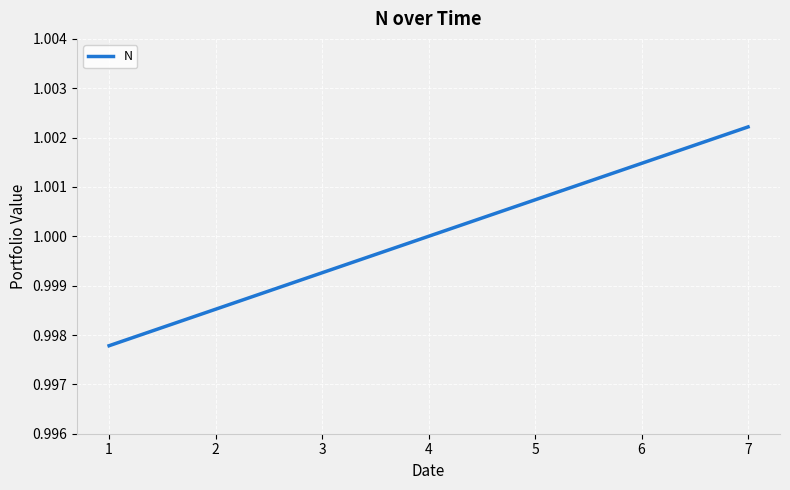

True or false: the data has more than 0 interior local peaks.

False